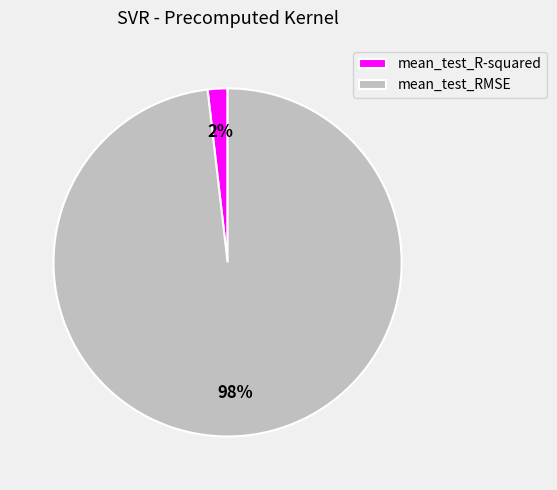

Rank the categories by value from lowest to highest.

mean_test_R-squared, mean_test_RMSE